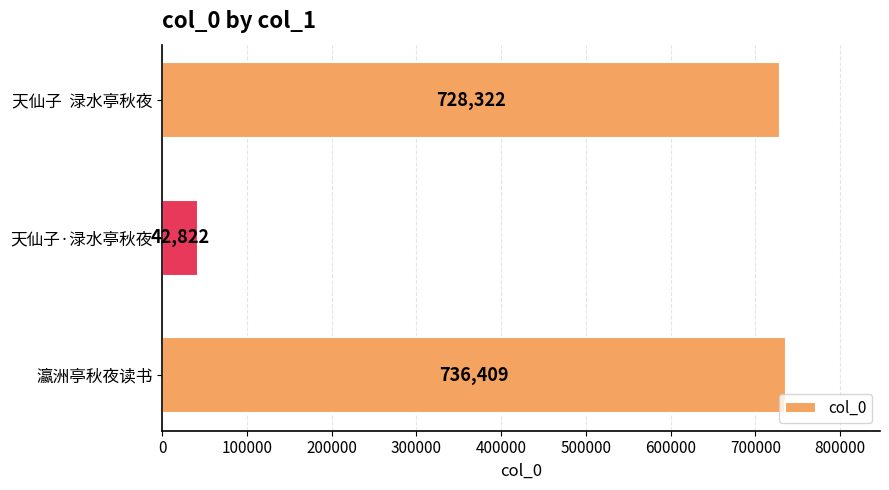

List the labels in order of value, largest first.

瀛洲亭秋夜读书, 天仙子  渌水亭秋夜, 天仙子·渌水亭秋夜